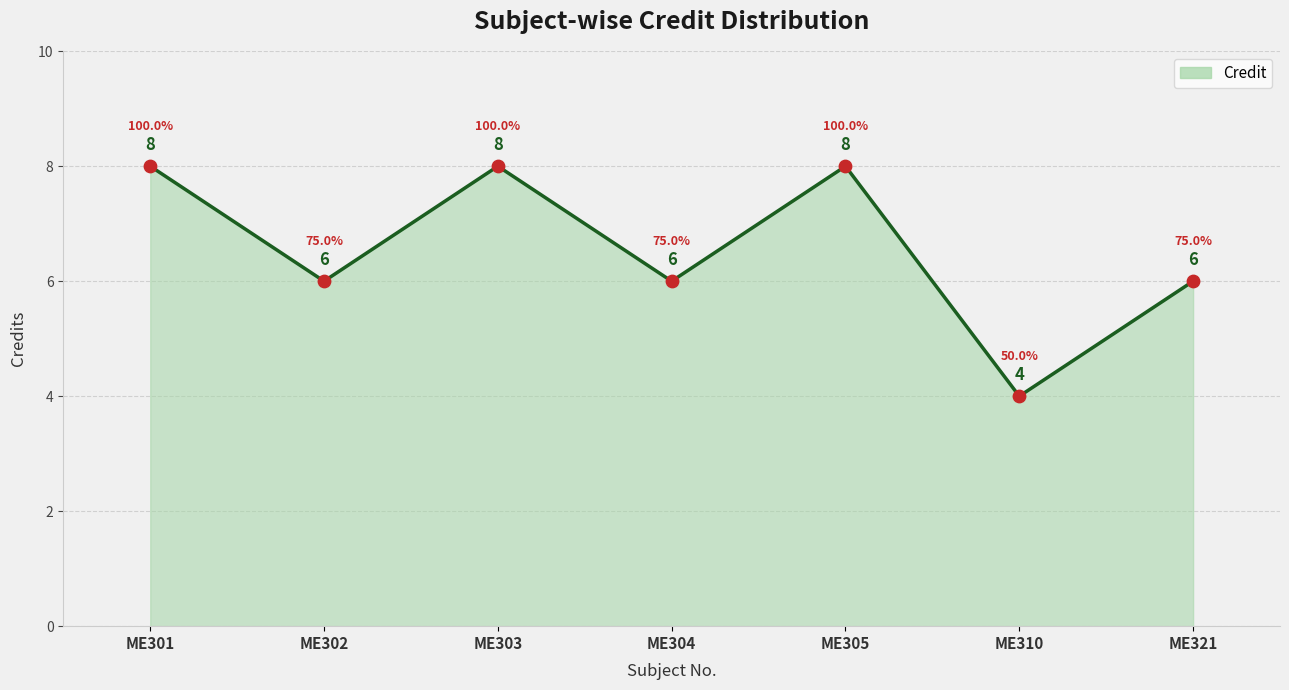

Approximately how many times larger is the value at ME321 compared to ME302?

1.0